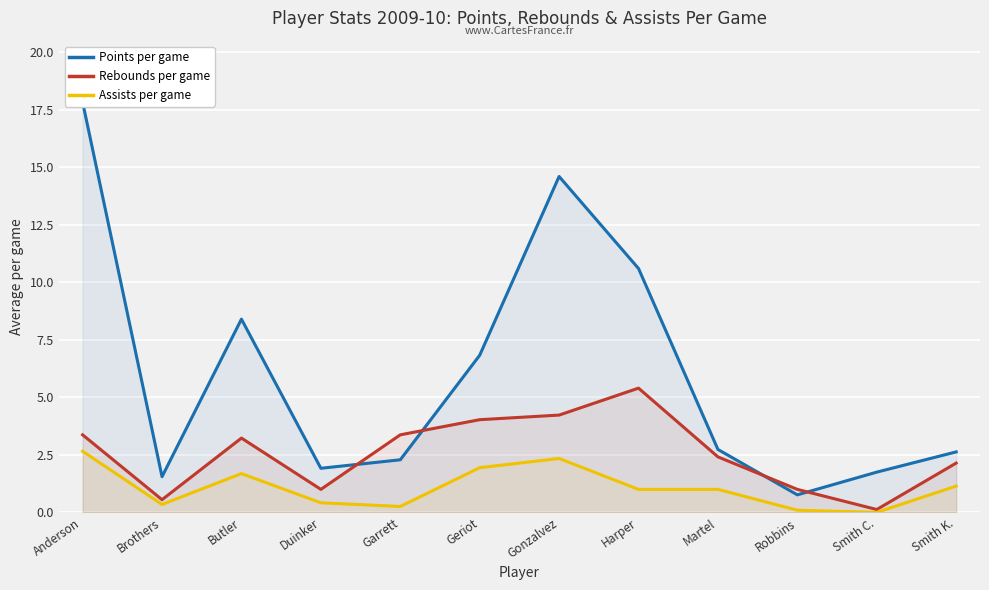

True or false: Points per game and Rebounds per game intersect in this chart.

True